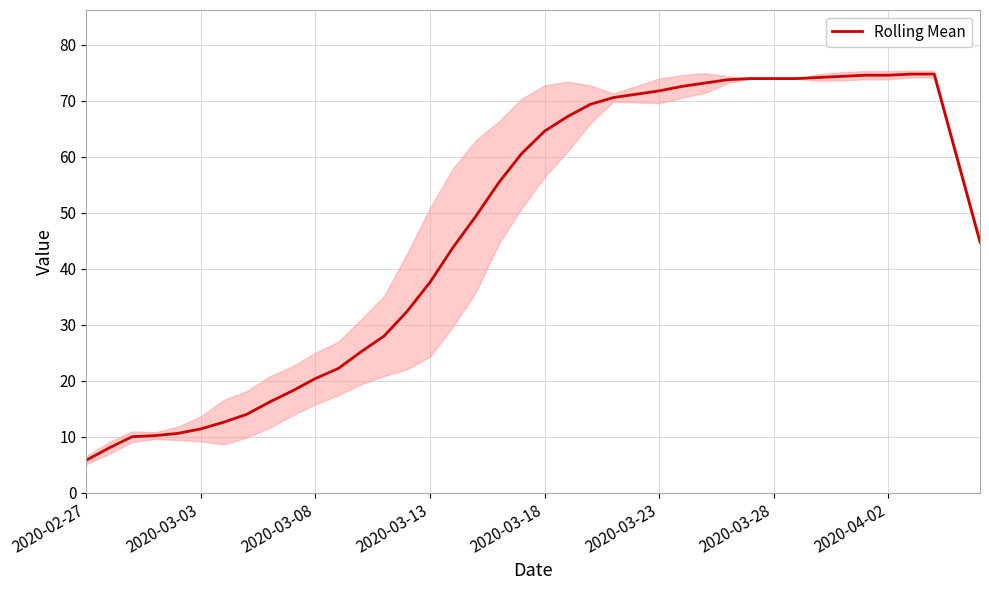

The value at 14 is 32.4. True or false?

True